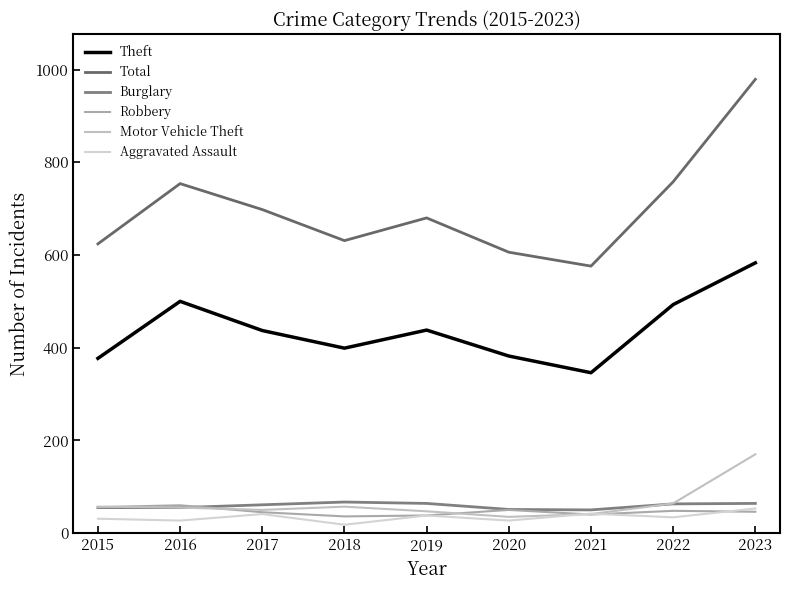

Between 2017 and 2021, which series saw the biggest shift?

Total